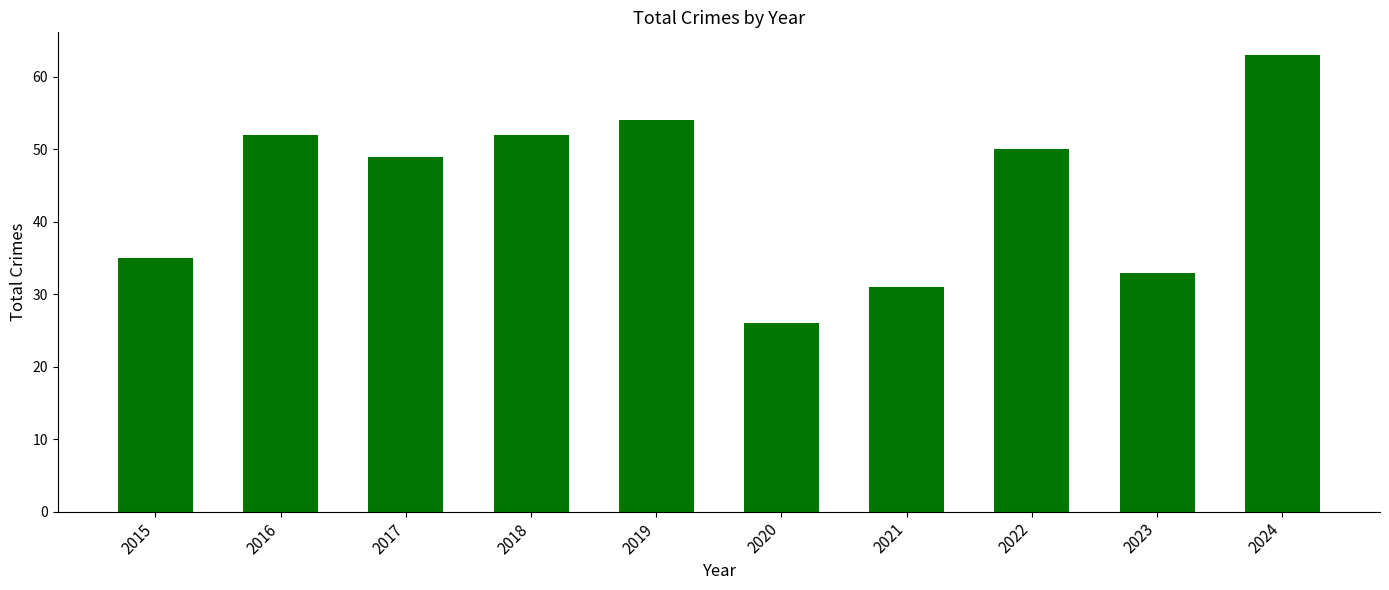

What is the value of the 5th bar from the left?

54